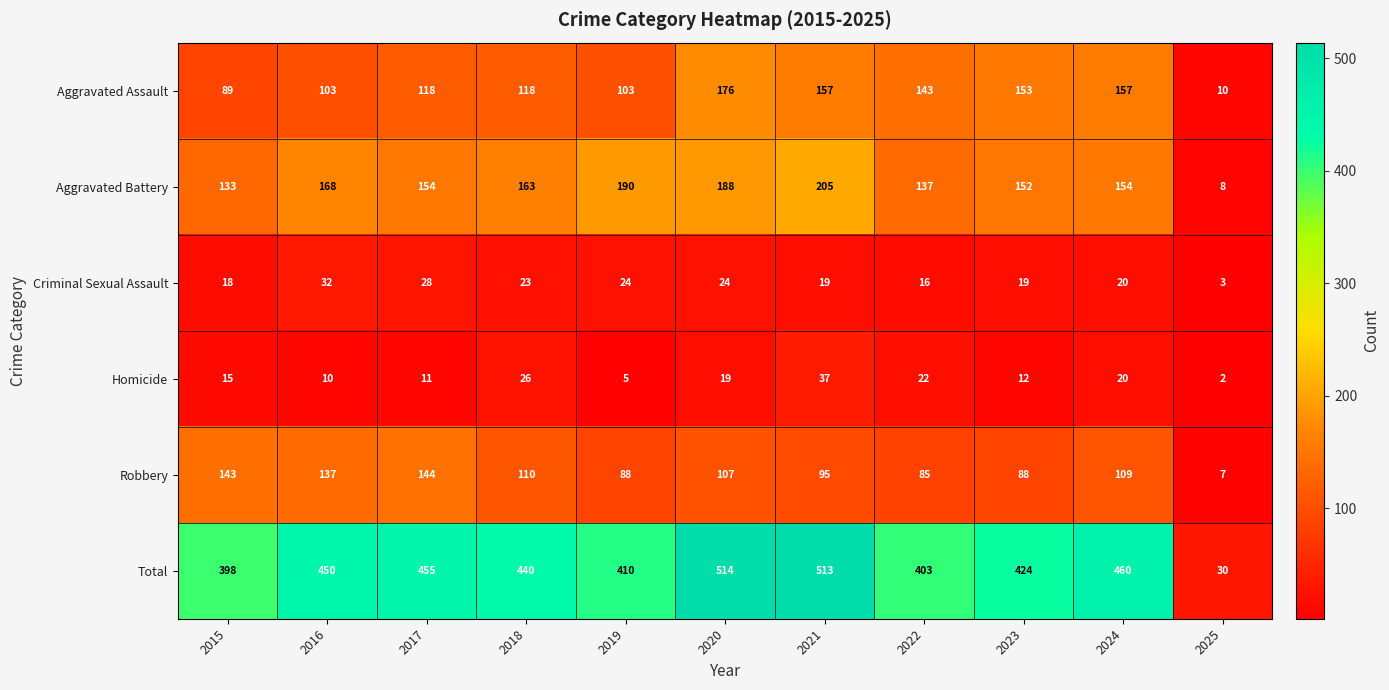

At which category is the sum across all series the highest?

2020